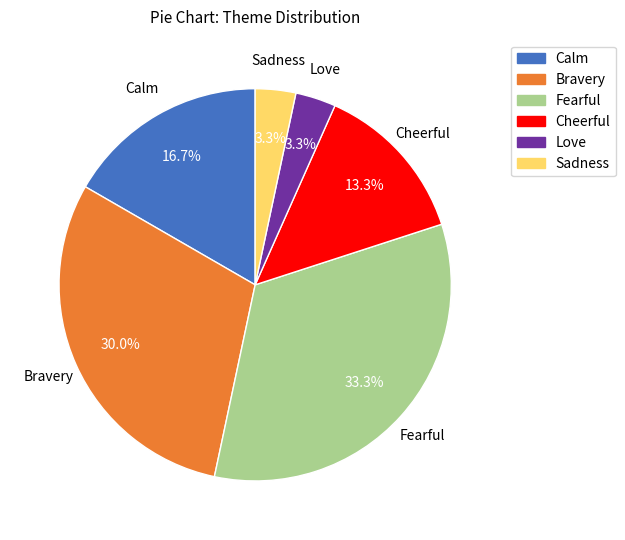

How many slices are in this pie chart?

6